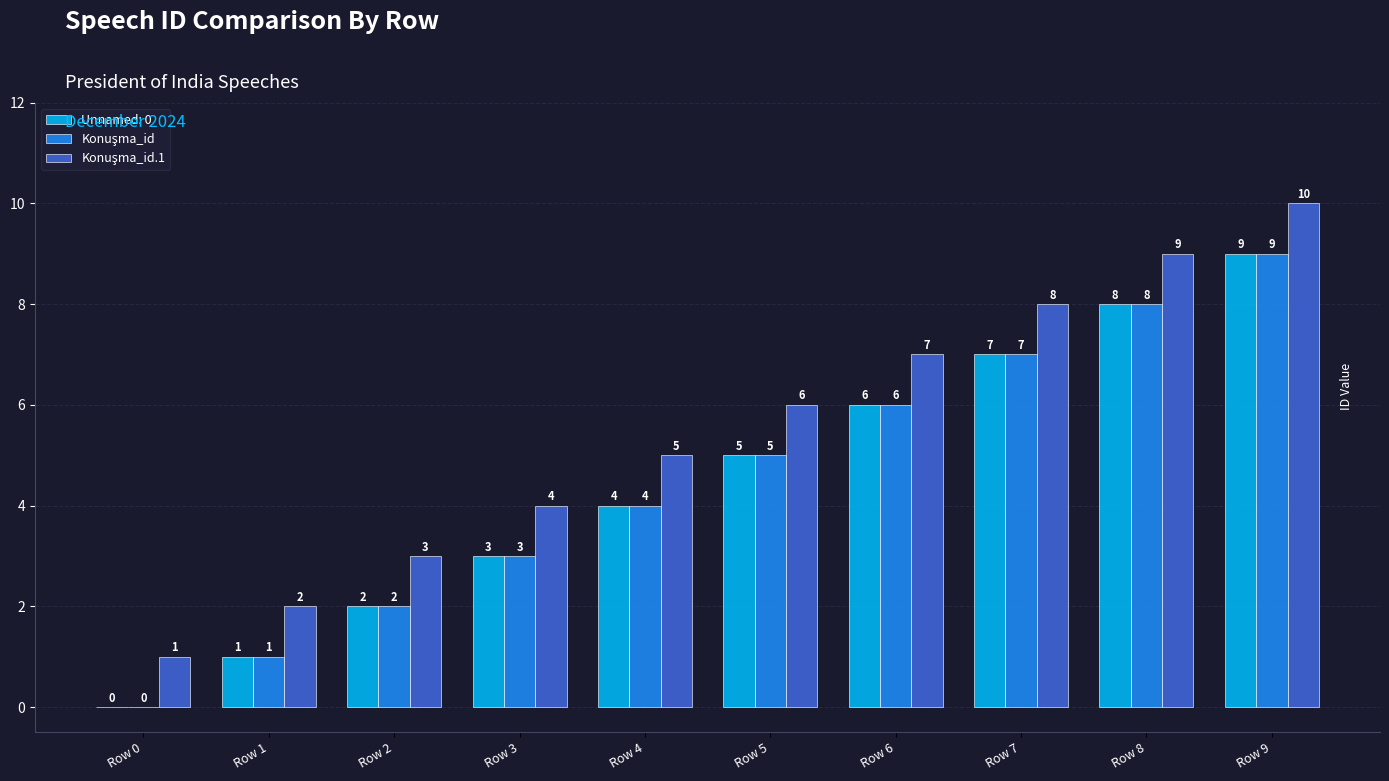

What is the total value across all series at Row 5?

16